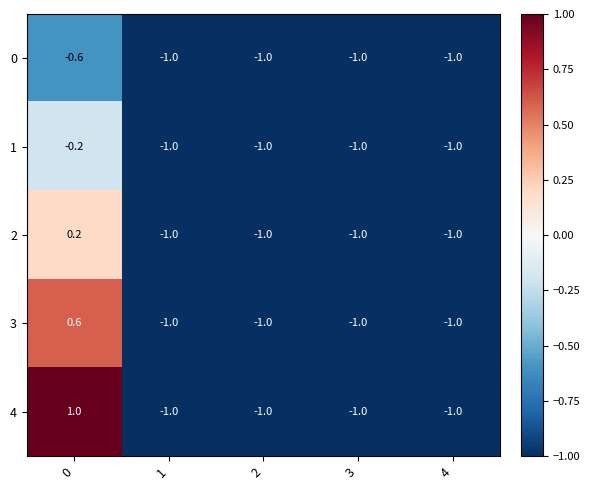

Reading right to left, list all the values displayed in this chart.

0: 4=-1.0	3=-1.0	2=-1.0	1=-1.0	0=-0.6
1: 4=-1.0	3=-1.0	2=-1.0	1=-1.0	0=-0.2
2: 4=-1.0	3=-1.0	2=-1.0	1=-1.0	0=0.2
3: 4=-1.0	3=-1.0	2=-1.0	1=-1.0	0=0.6
4: 4=-1.0	3=-1.0	2=-1.0	1=-1.0	0=1.0